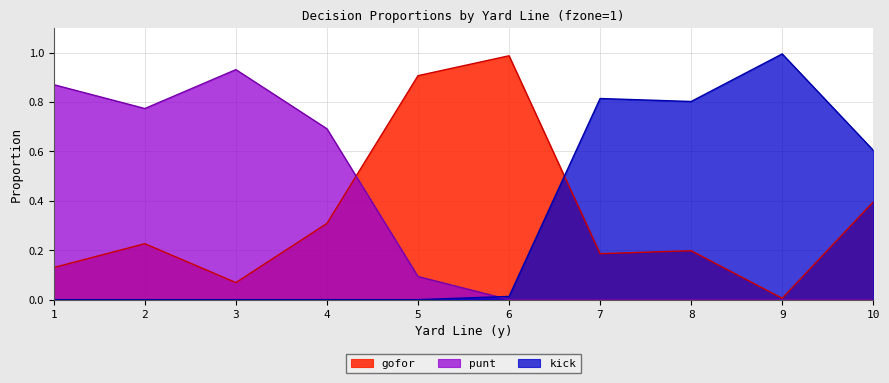

How many lines are shown in the chart?

3